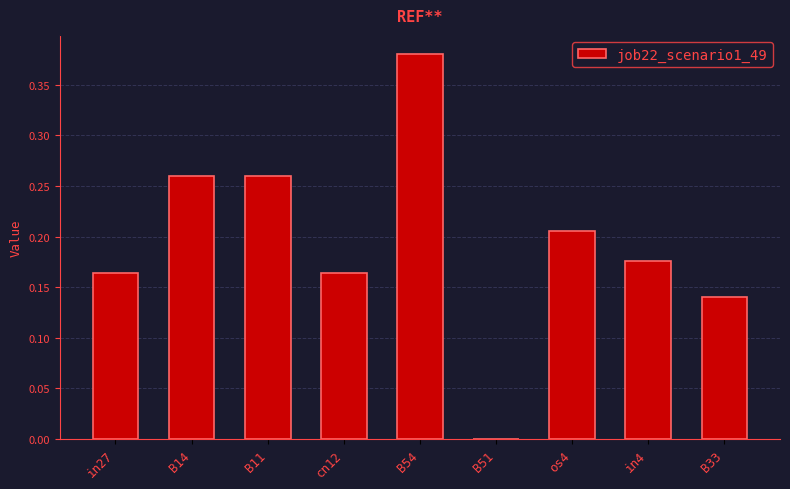

What is the sum of the values at B54 and in4?

0.6